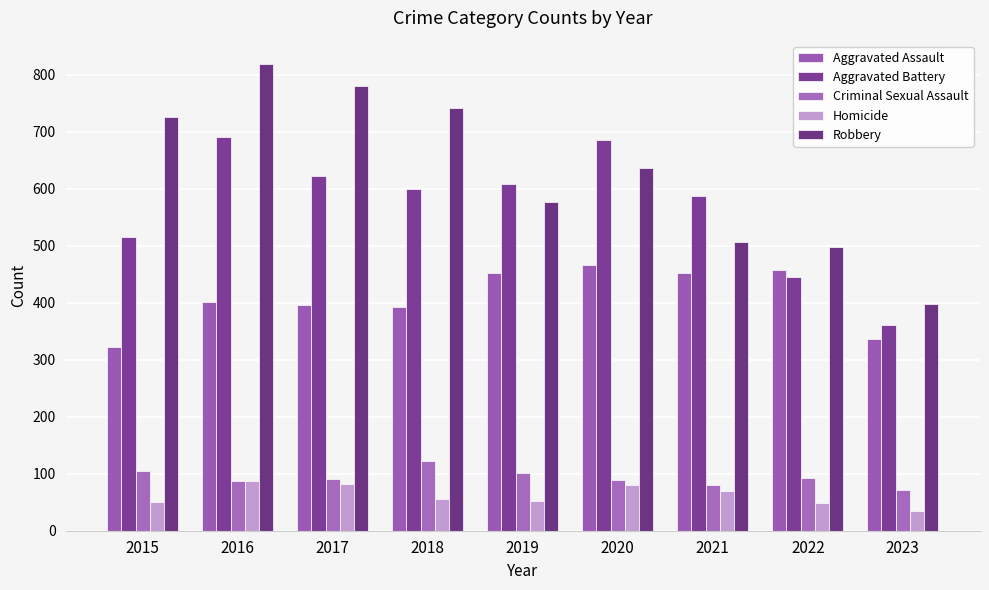

How many values in the Aggravated Assault series are below 402?

4